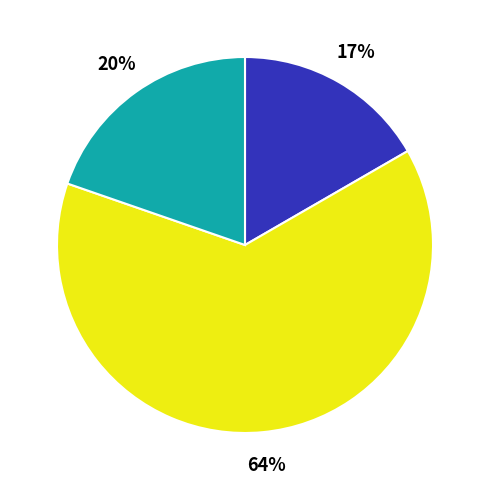

Is there any slice that represents more than half of the pie?

Yes